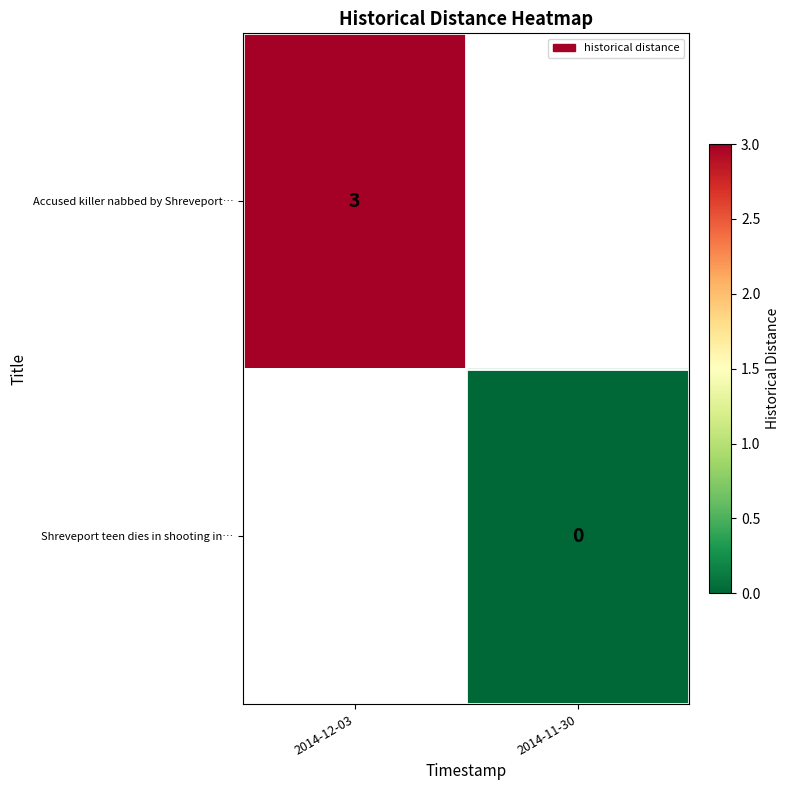

At which category does the chart reach its peak across all series?

2014-12-03